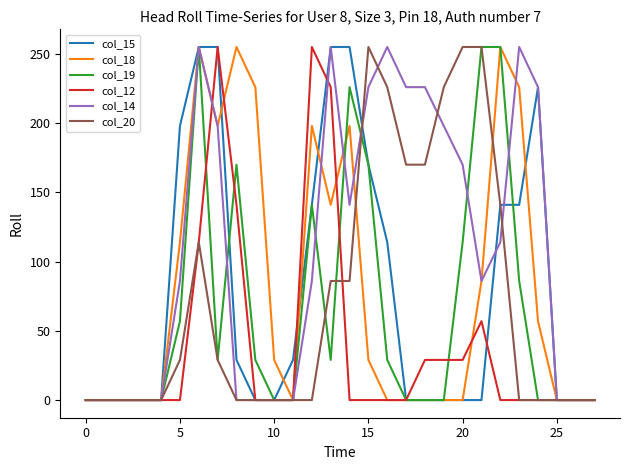

Count the col_20 values in the range 0 to 170.

23